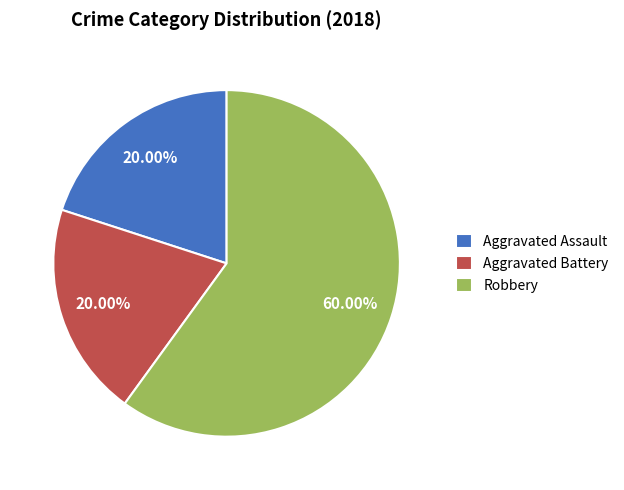

Does any single category account for the majority?

Yes